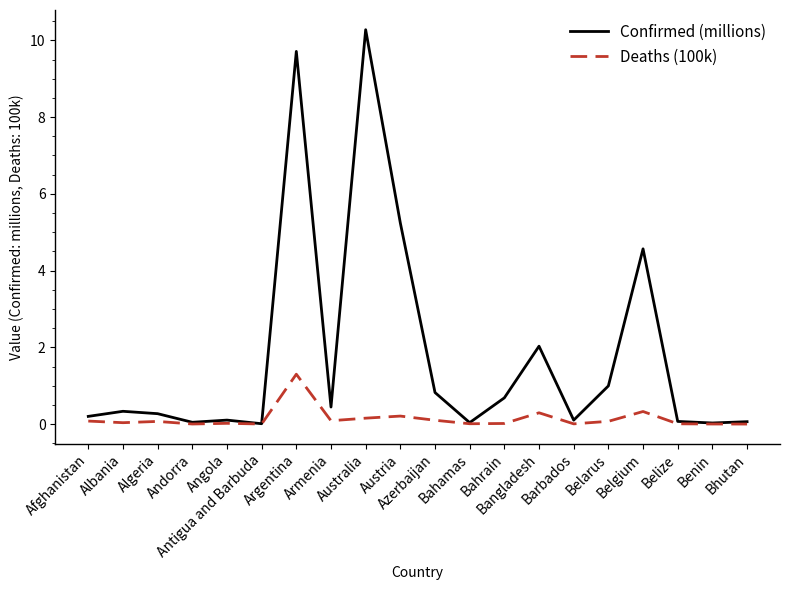

What is the difference between the second highest and second lowest values in the Deaths (100k) series?

0.3